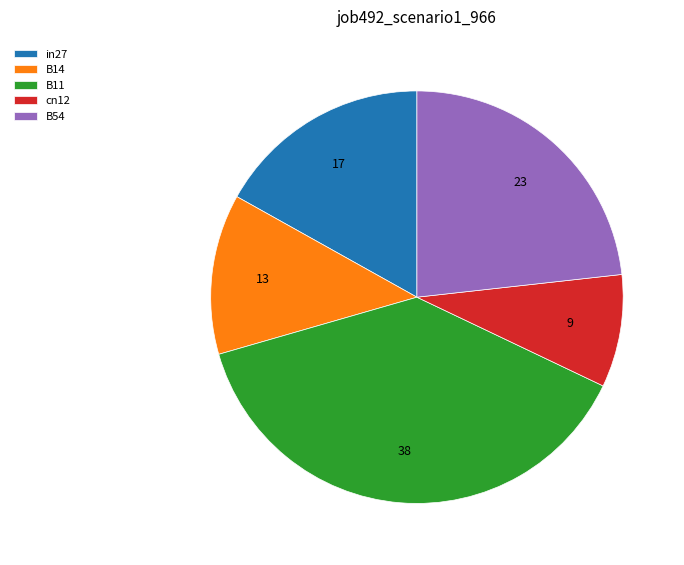

Which category has the smallest portion of the pie?

cn12